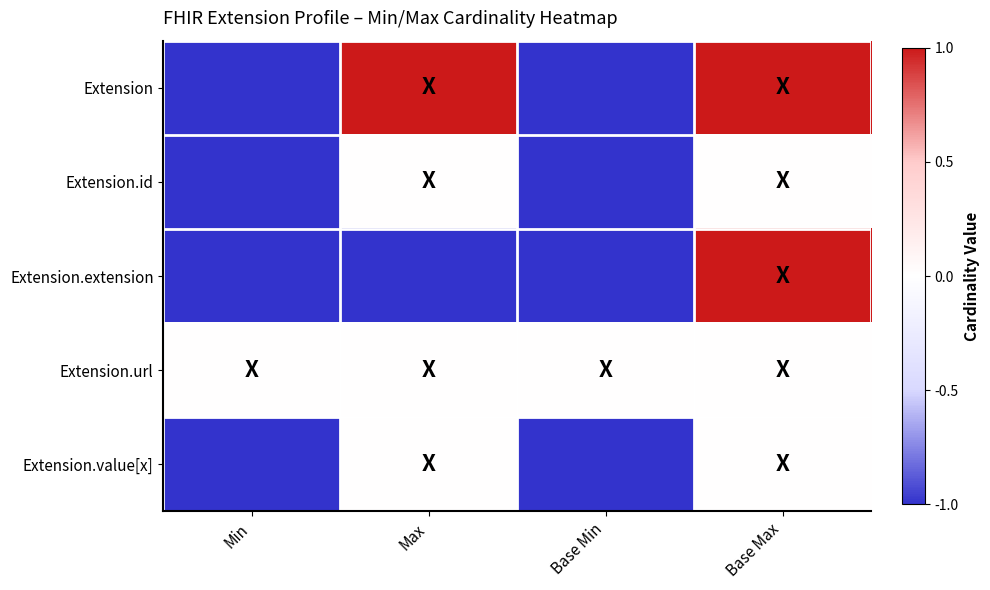

What is the difference between the highest and lowest values at Max?

2